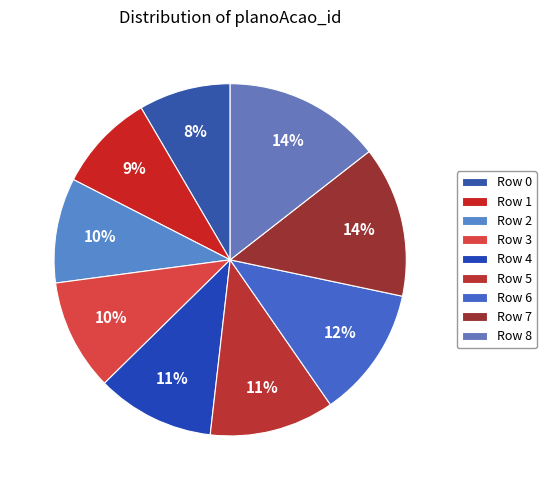

To the nearest percent, what percentage of the pie is Row 8?

14%